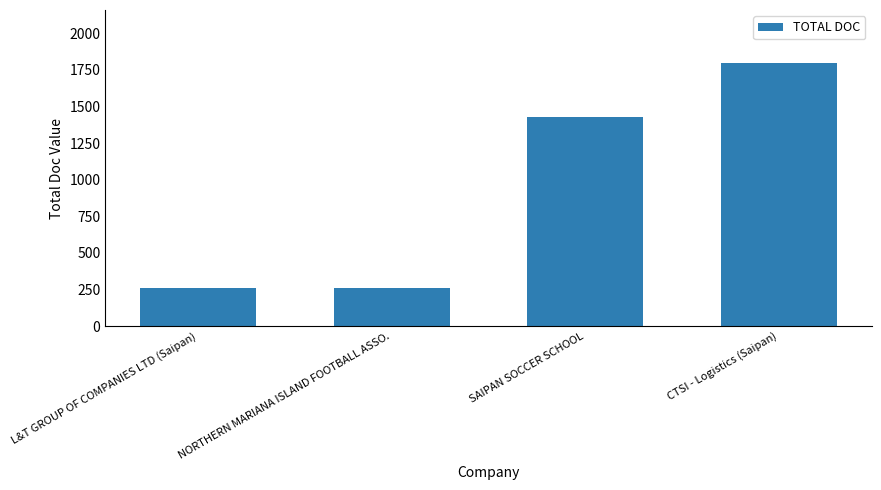

What is the ratio of the value at NORTHERN MARIANA ISLAND FOOTBALL ASSO. to the value at L&T GROUP OF COMPANIES LTD (Saipan)?

1.0